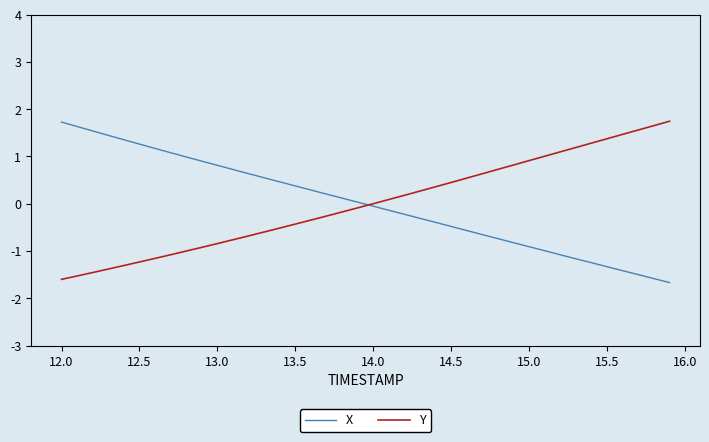

Reading left to right, transcribe all the data shown in this chart.

X: 1.7	1.6	1.5	1.4	1.4	1.3	1.2	1.1	1.0	0.9	0.8	0.7	0.6	0.5	0.5	0.4	0.3	0.2	0.1	0.0	-0.1	-0.1	-0.2	-0.3	-0.4	-0.5	-0.6	-0.7	-0.7	-0.8	-0.9	-1.0	-1.1	-1.2	-1.2	-1.3	-1.4	-1.5	-1.6	-1.7
Y: -1.6	-1.5	-1.5	-1.4	-1.3	-1.2	-1.2	-1.1	-1.0	-0.9	-0.8	-0.8	-0.7	-0.6	-0.5	-0.4	-0.3	-0.3	-0.2	-0.1	0.0	0.1	0.2	0.3	0.4	0.5	0.5	0.6	0.7	0.8	0.9	1.0	1.1	1.2	1.3	1.4	1.5	1.6	1.7	1.7